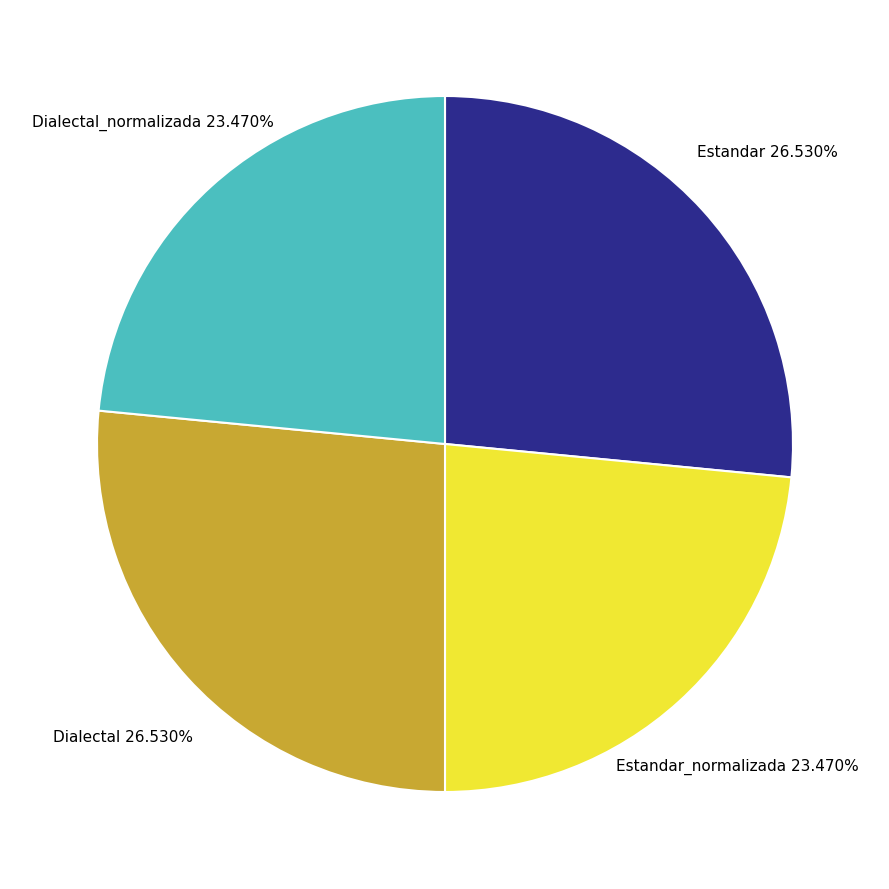

Is there a majority slice in this chart?

No